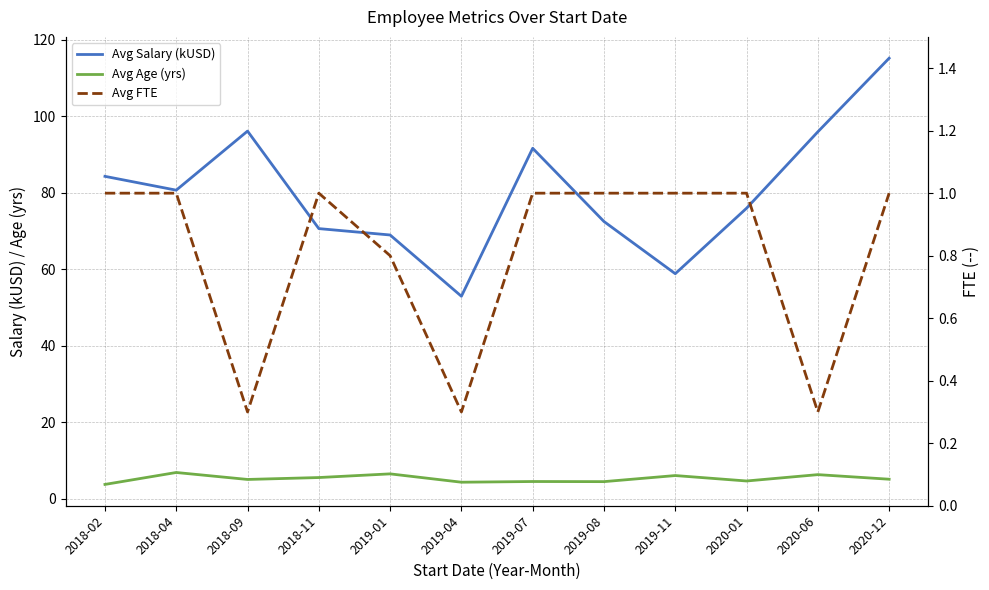

Which series has the widest spread of values?

Avg Salary (kUSD)